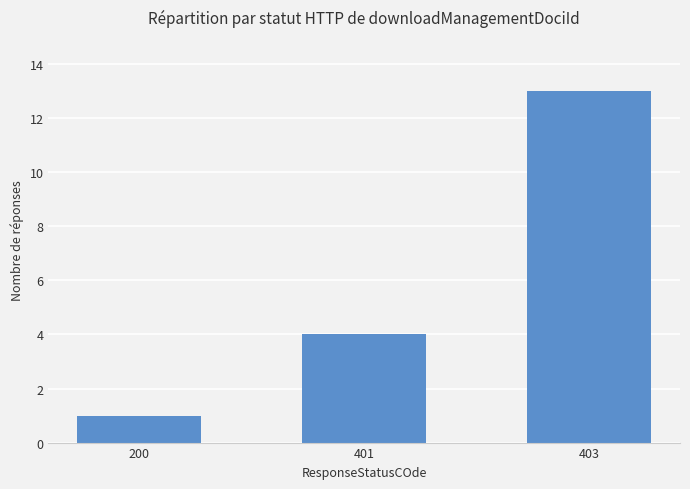

Is it true that the value at 403 is 13?

True